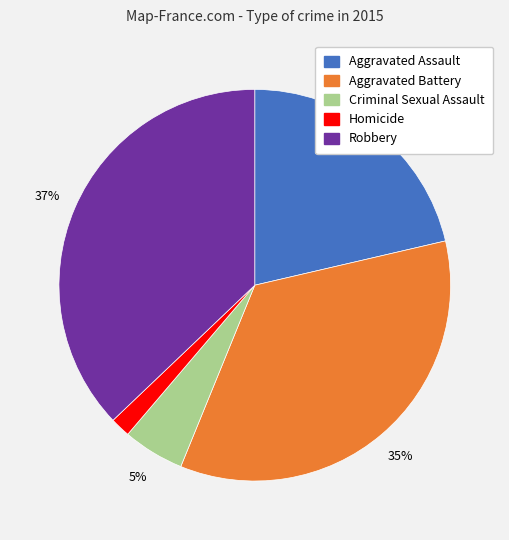

Approximately how many times larger is the value at Aggravated Battery compared to Robbery?

0.9